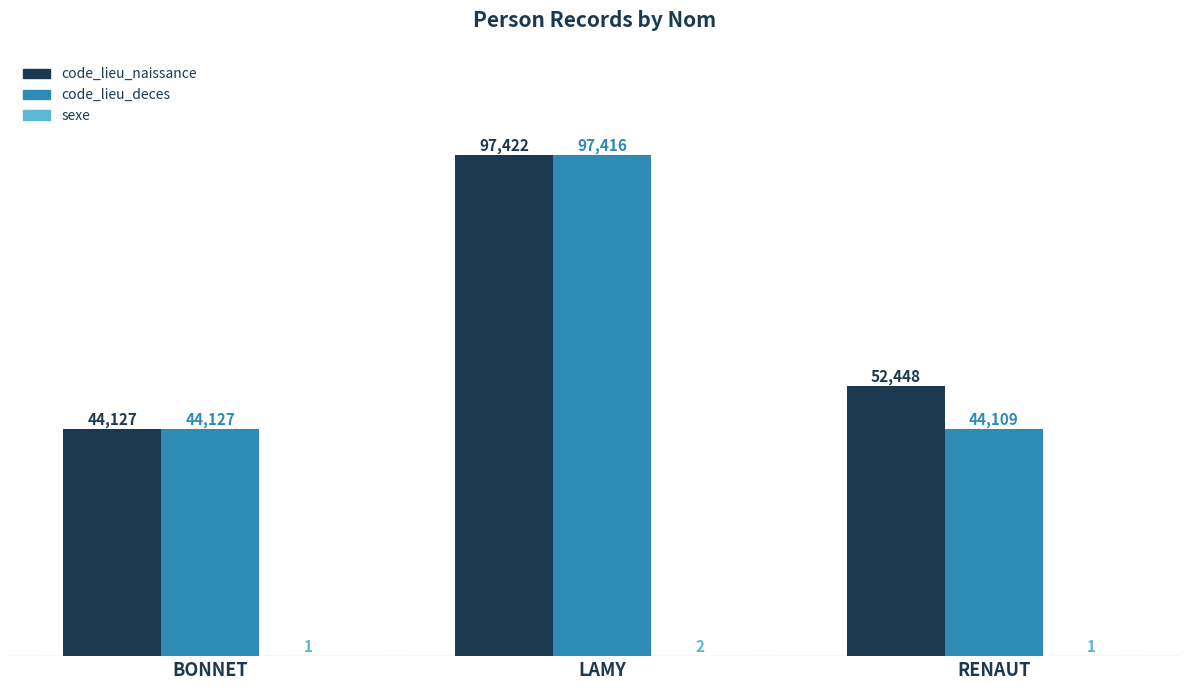

Which category has the highest value across all series?

LAMY